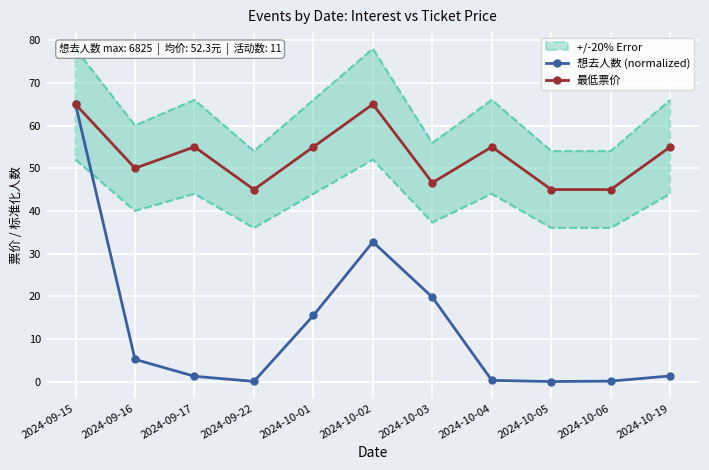

Between 2024-09-17 and 2024-10-19, which is larger?

2024-10-19